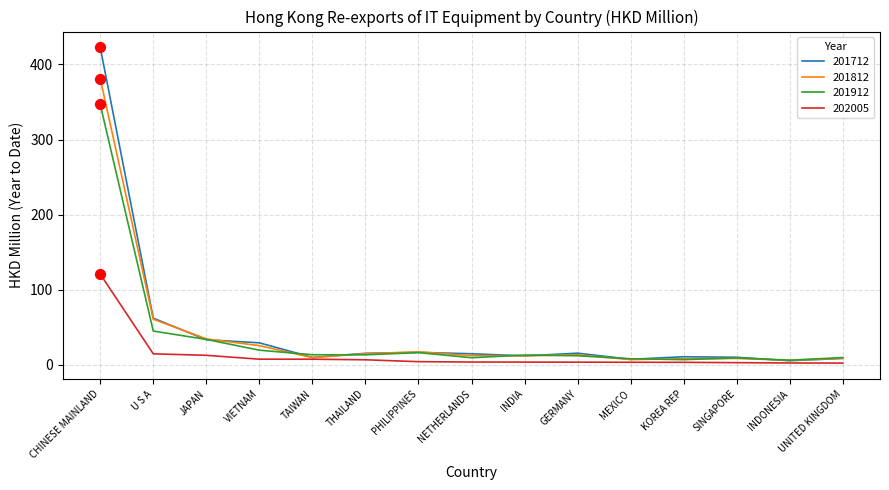

What are all the series names shown in the legend?

201712, 201812, 201912, 202005